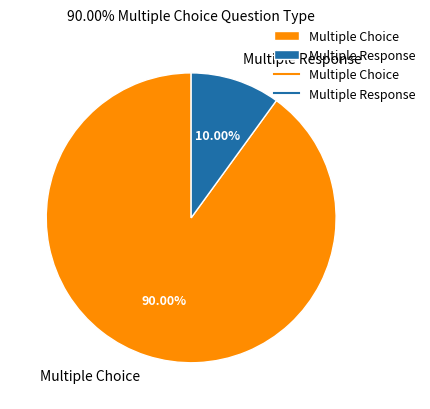

What is the total percentage of Multiple Response and Multiple Choice?

100.0%